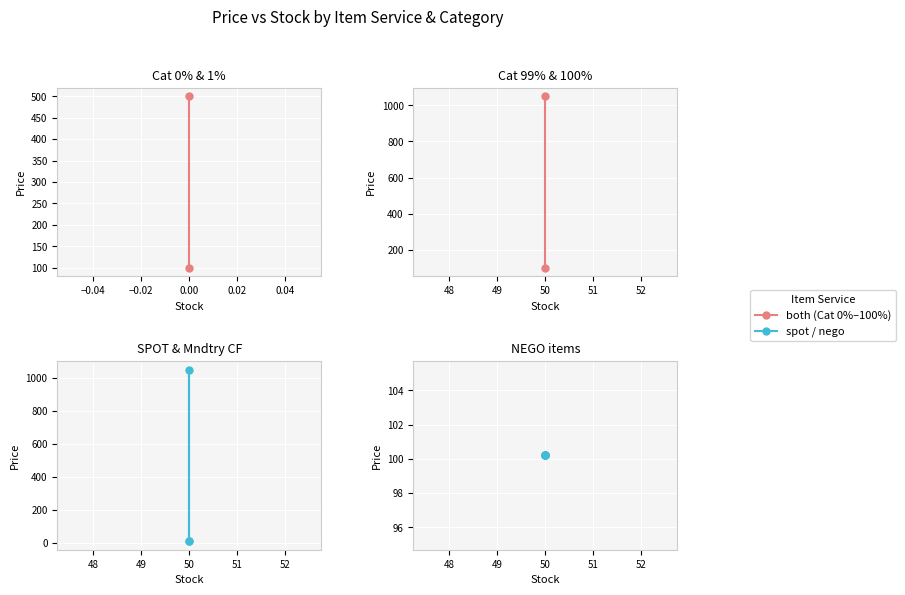

How many lines are shown in the chart?

2